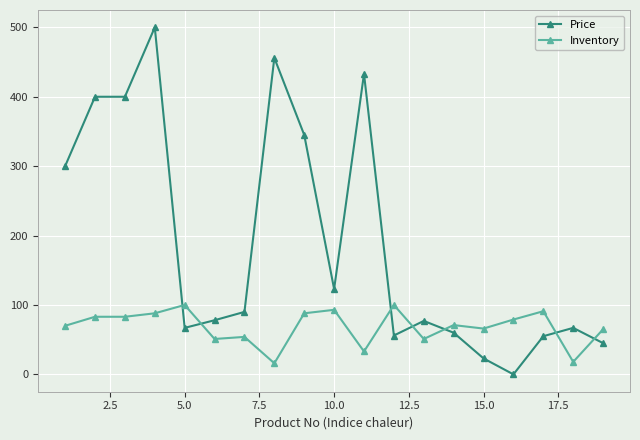

Rank the series by their average value, from lowest to highest.

Inventory, Price